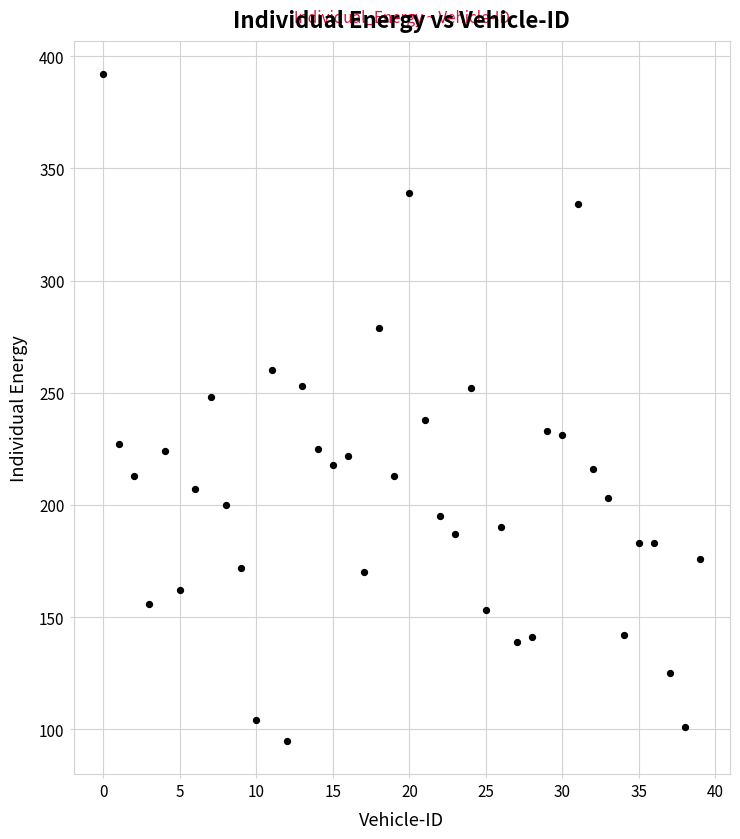

What is the range of Y values (max minus min)?

297